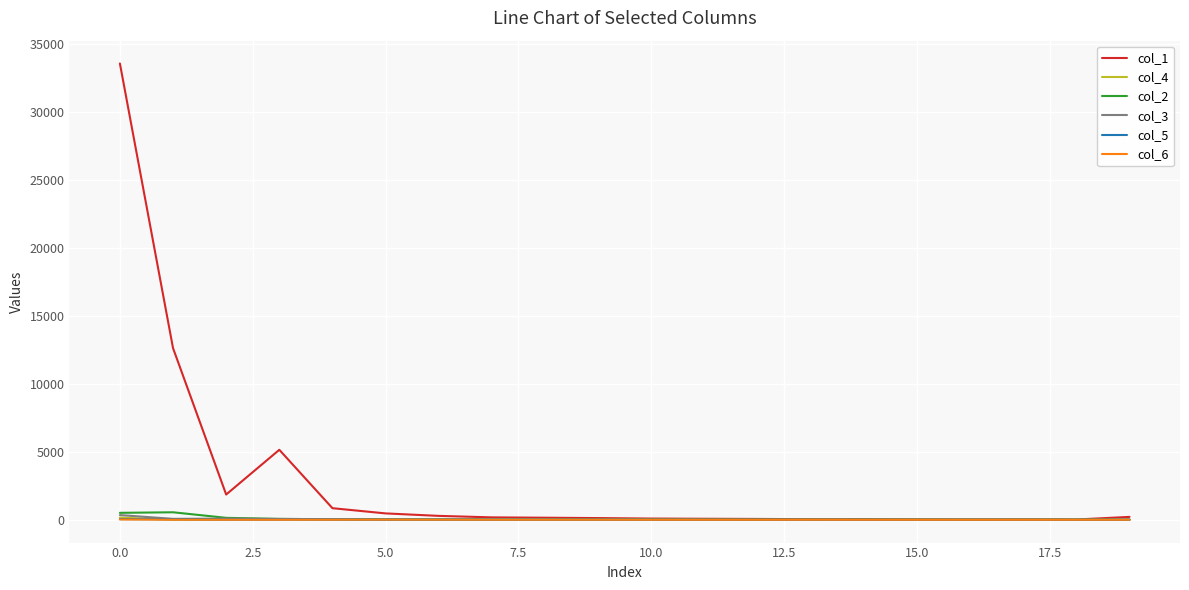

How many values in the col_4 series are below 8?

10